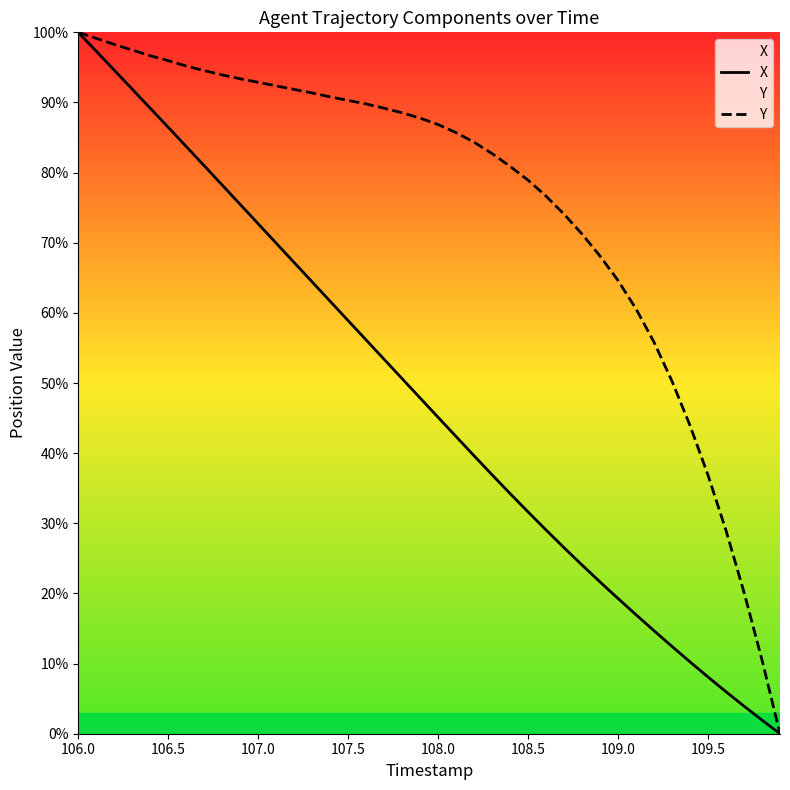

Does the chart have visible grid lines?

No